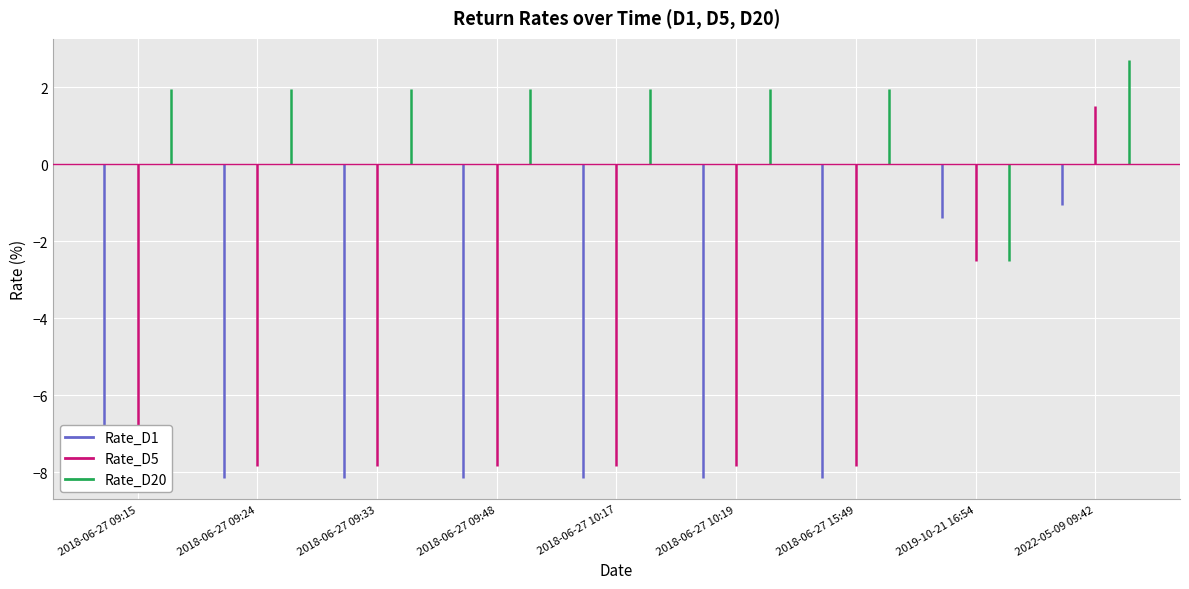

What is the label of the 2nd point from the left?

2018-06-27 09:24